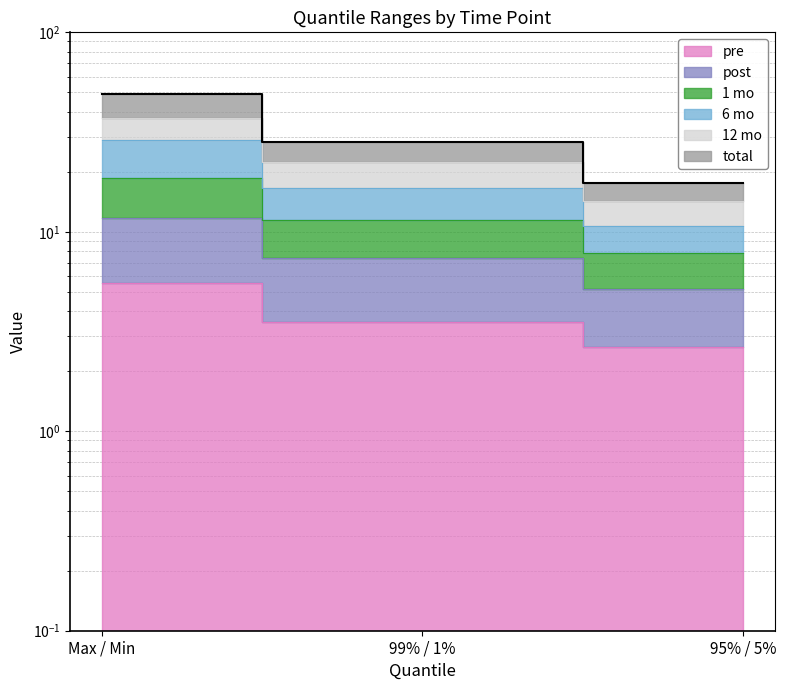

Between Max / Min and 99% / 1%, which is larger?

Max / Min